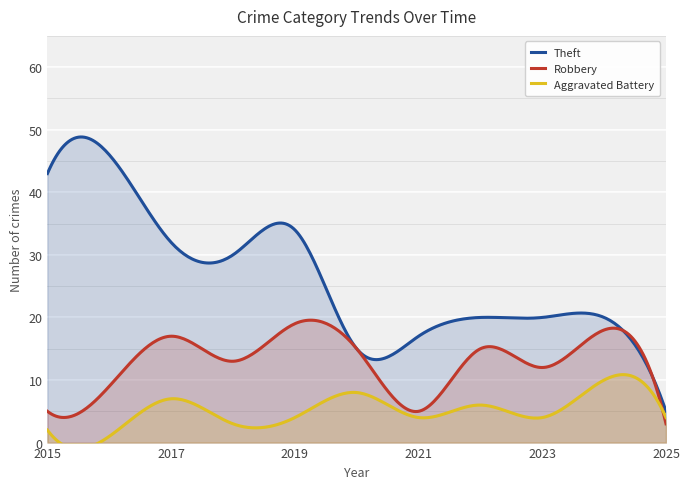

Rank the series by their maximum value, from highest to lowest.

Theft, Robbery, Aggravated Battery